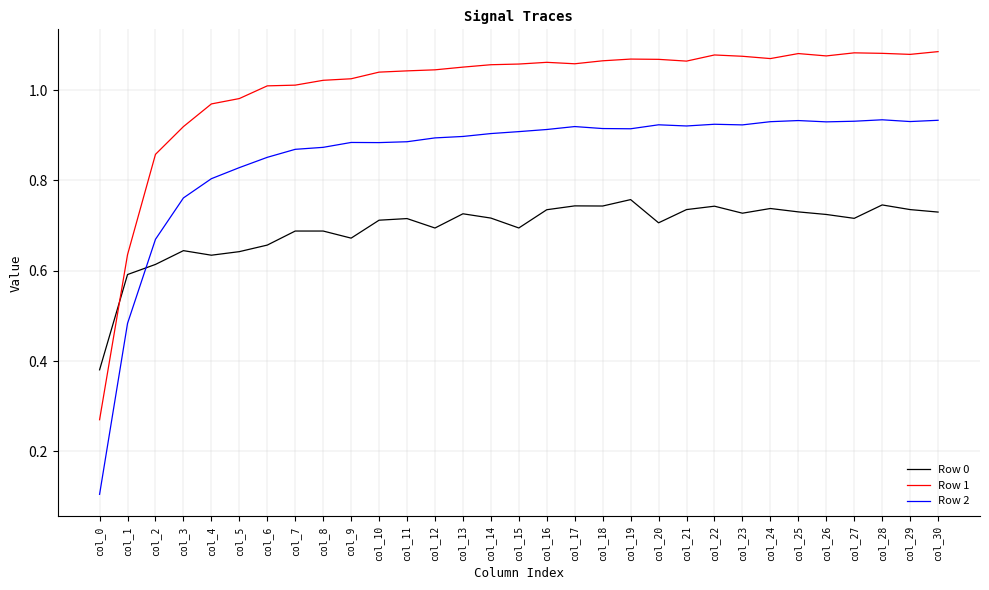

Which category has the lowest value across all series?

col_0